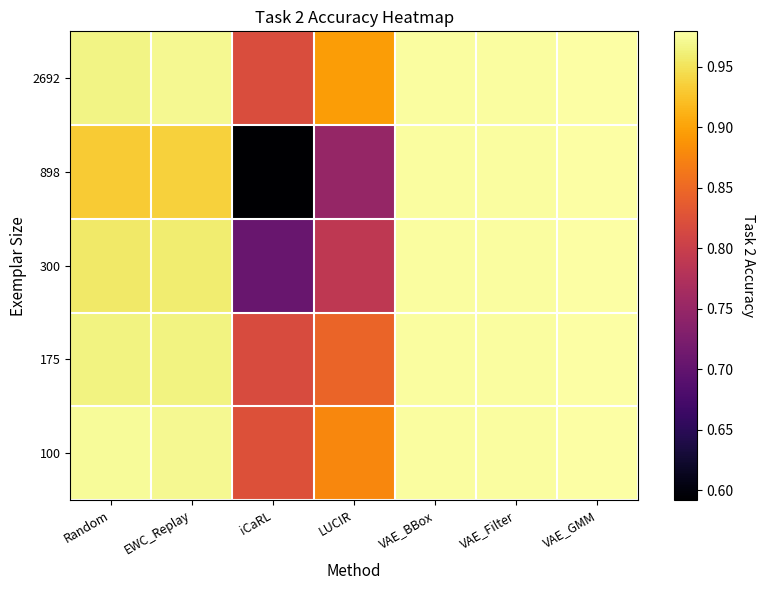

Which category has the lowest value across all series?

iCaRL